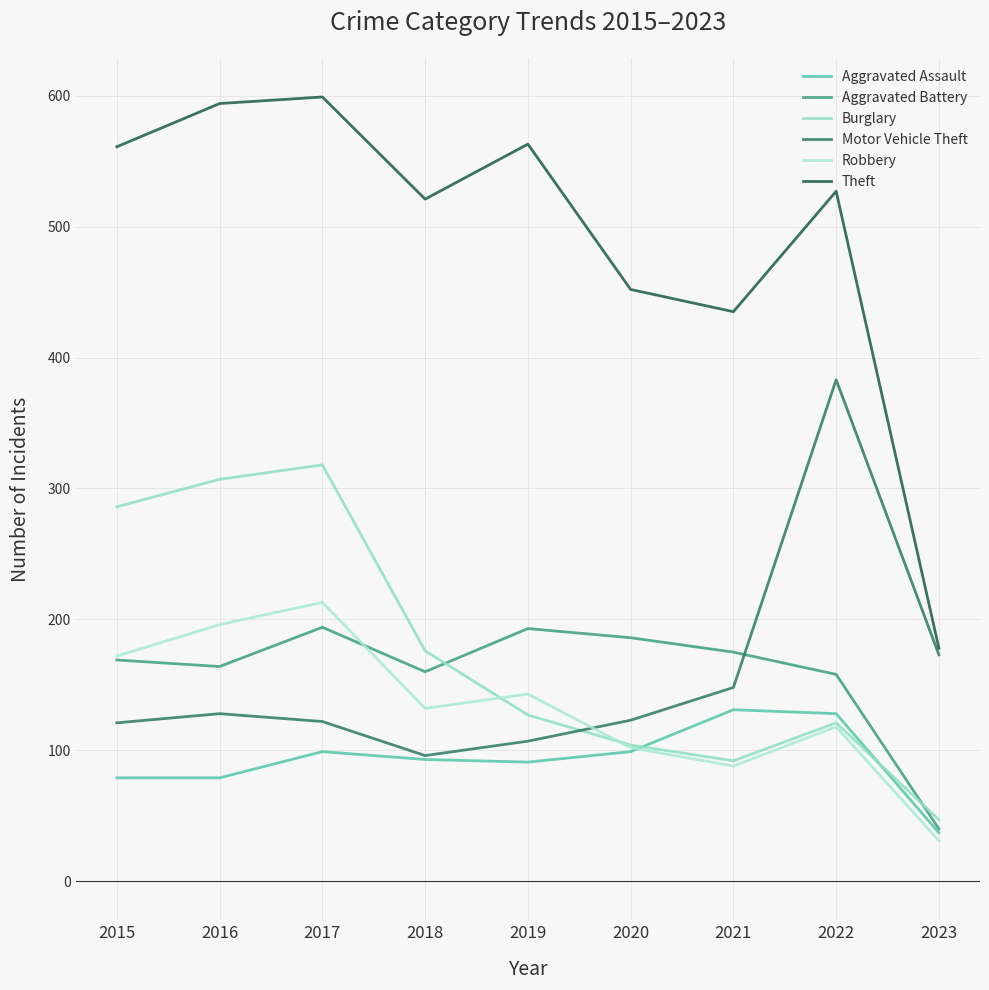

List the series in order of their peak value, lowest first.

Aggravated Assault, Aggravated Battery, Robbery, Burglary, Motor Vehicle Theft, Theft